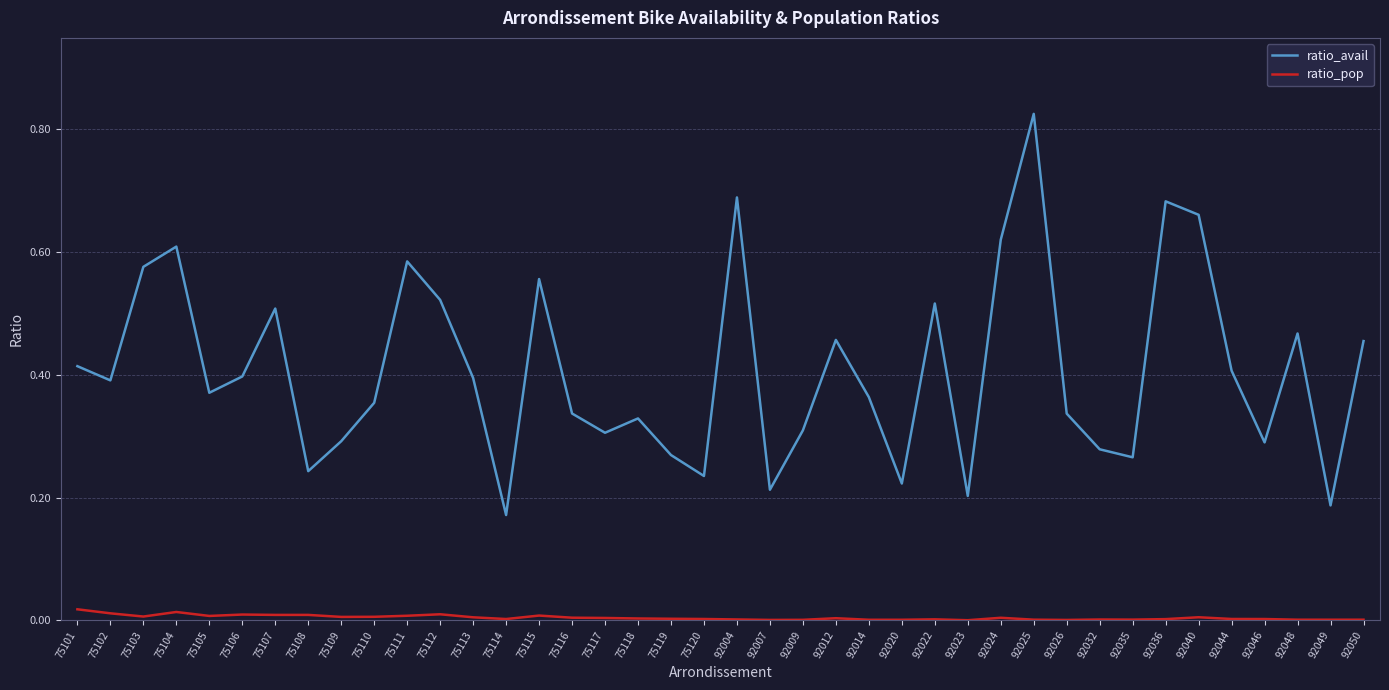

At 75120, list the series in order from largest to smallest.

ratio_avail, ratio_pop